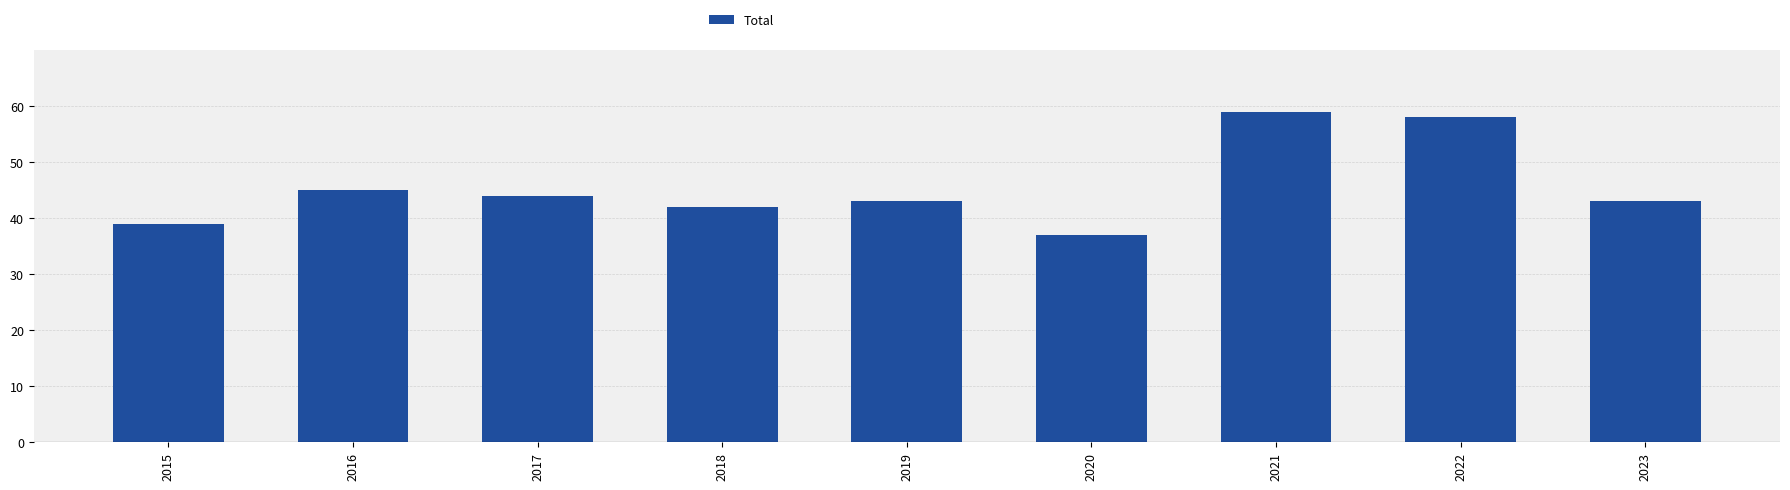

Which label corresponds to the smallest value in the chart?

2020